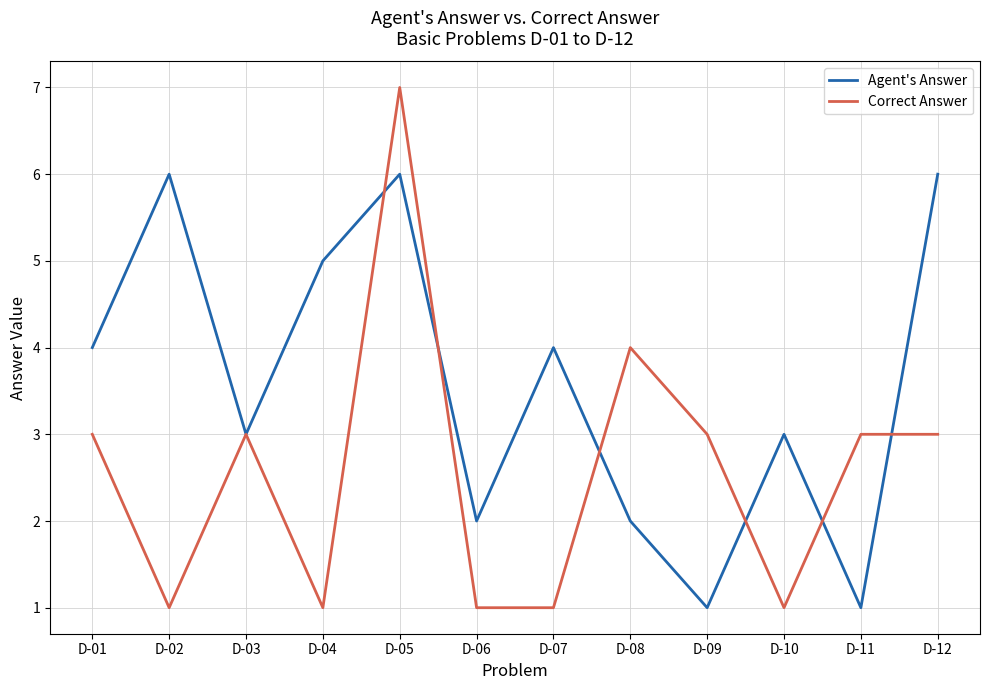

After their last crossing, which series has the higher values: Correct Answer or Agent's Answer?

Agent's Answer